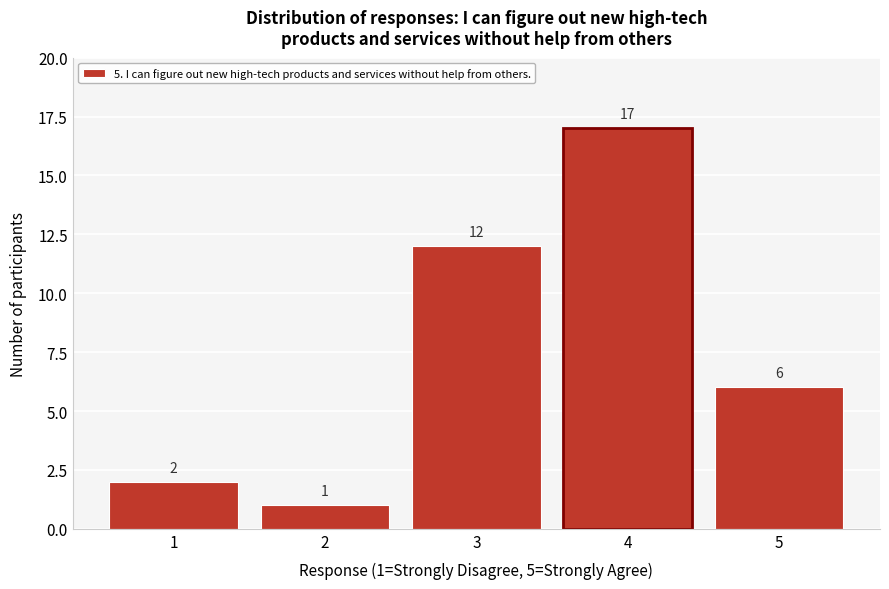

Which range on the x-axis has the tallest bar?

3.5 to 4.5